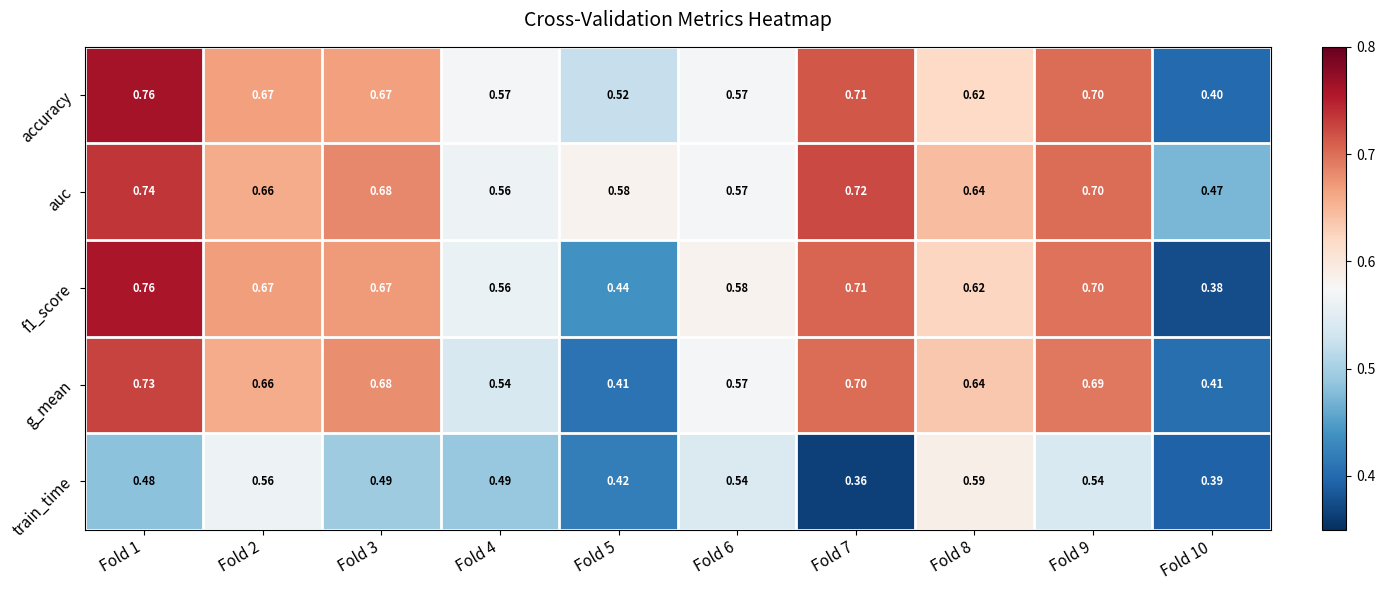

Which series changed the most between Fold 3 and Fold 9?

train_time